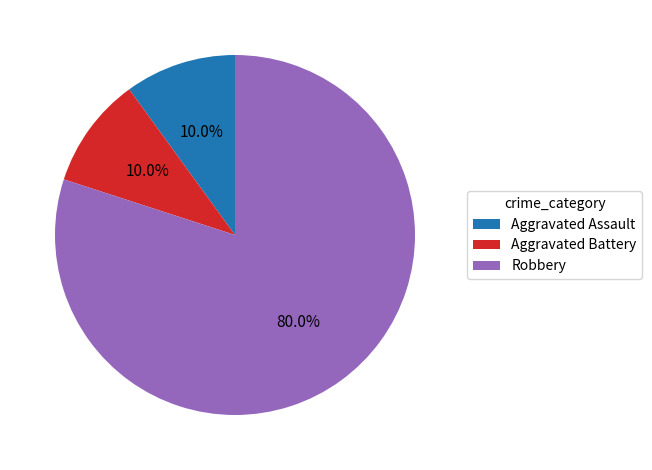

What is the ratio of the value at Aggravated Battery to the value at Robbery?

0.1